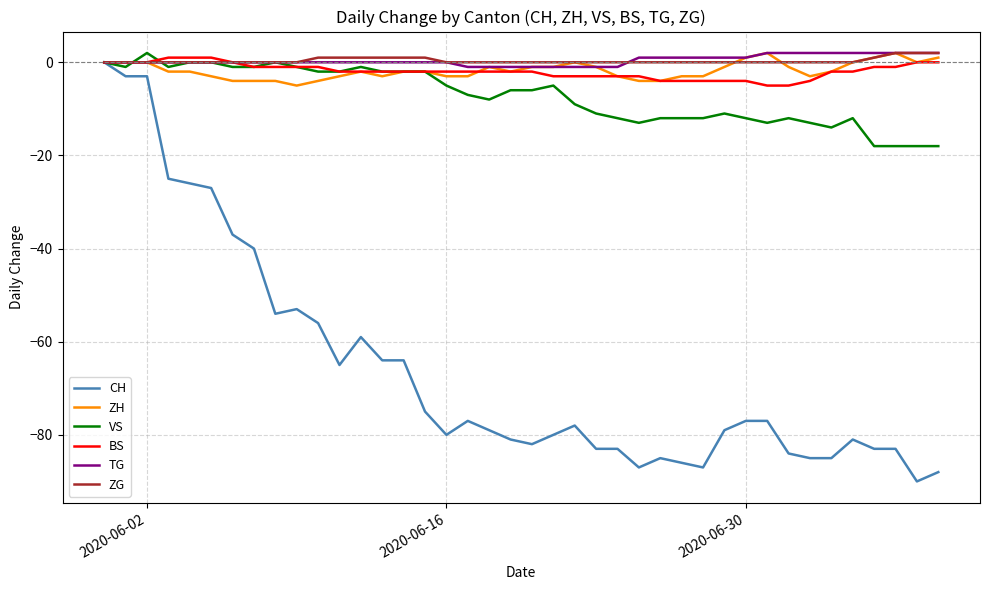

What is the difference between the maximum and minimum values in the ZG series?

2